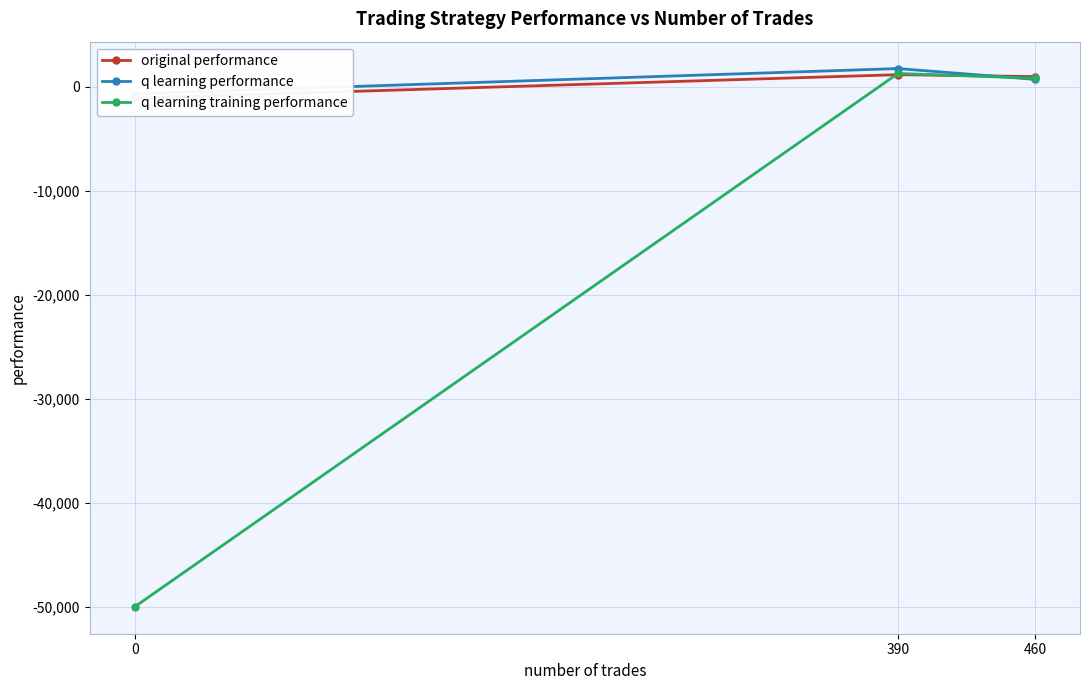

What is the value of the q learning training performance point at the 3rd from the left?

804.2